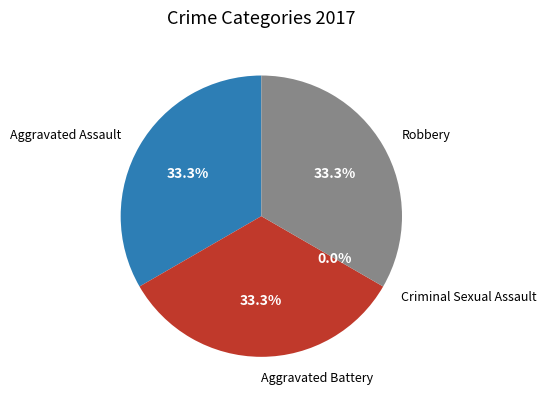

To the nearest percent, what percentage of the pie is Aggravated Assault?

33%